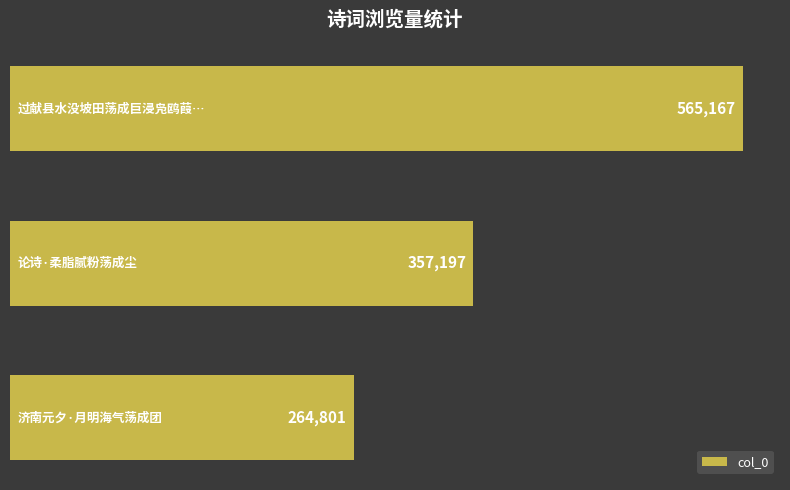

What is the sum of all values?

1187165